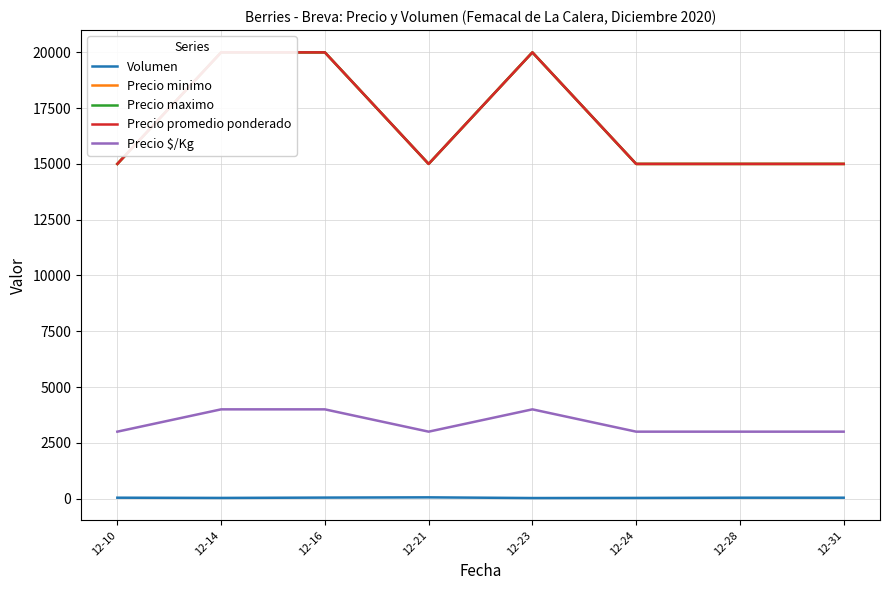

Which category has the highest value across all series?

12-14